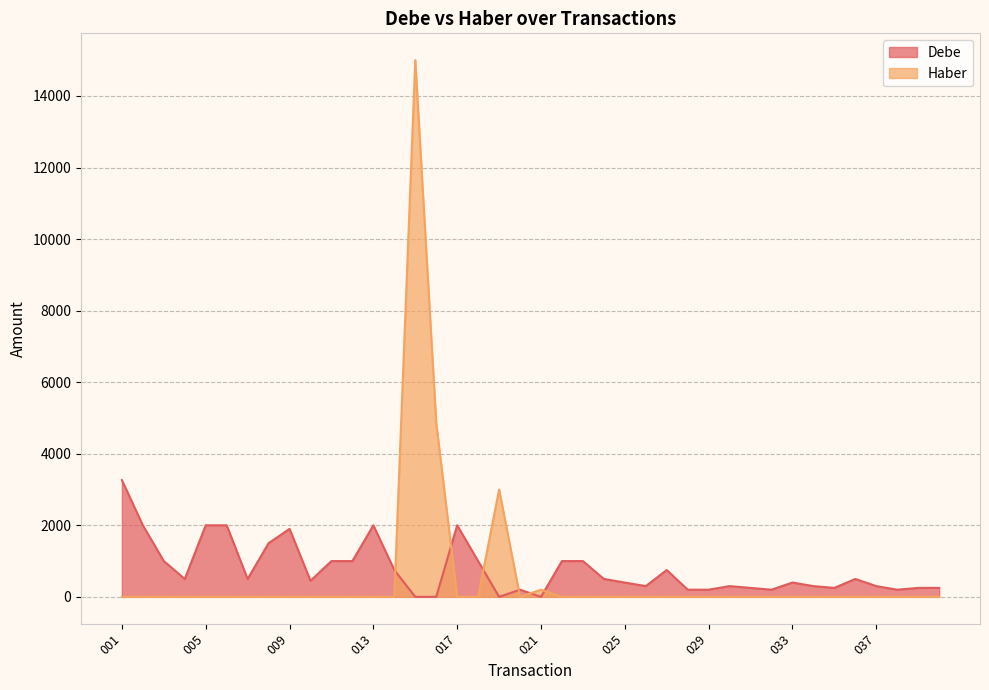

After their last crossing, which series has the higher values: Debe or Haber?

Debe